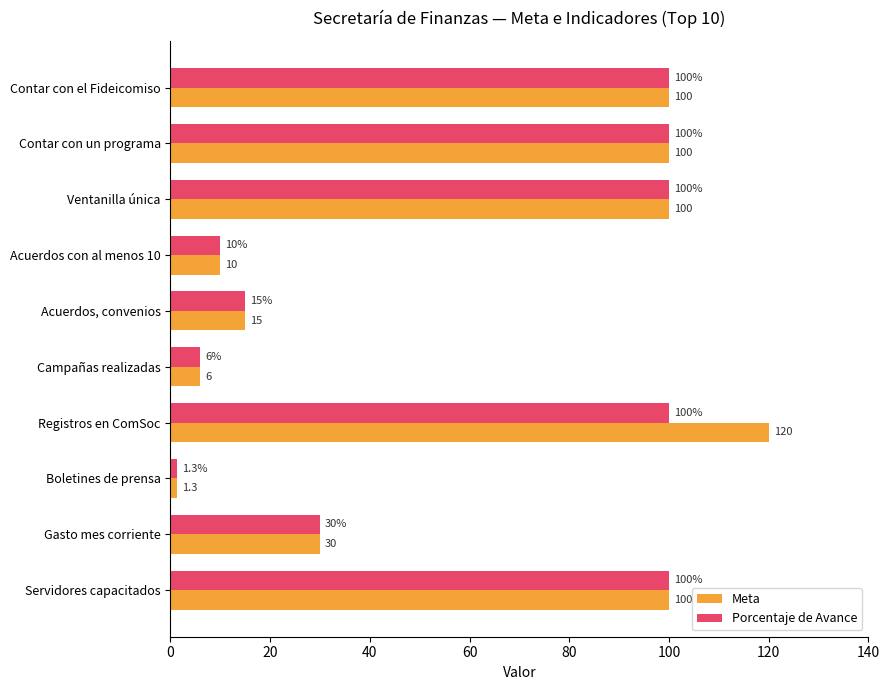

What is the difference between the second highest and minimum values in the Porcentaje de Avance series?

98.7